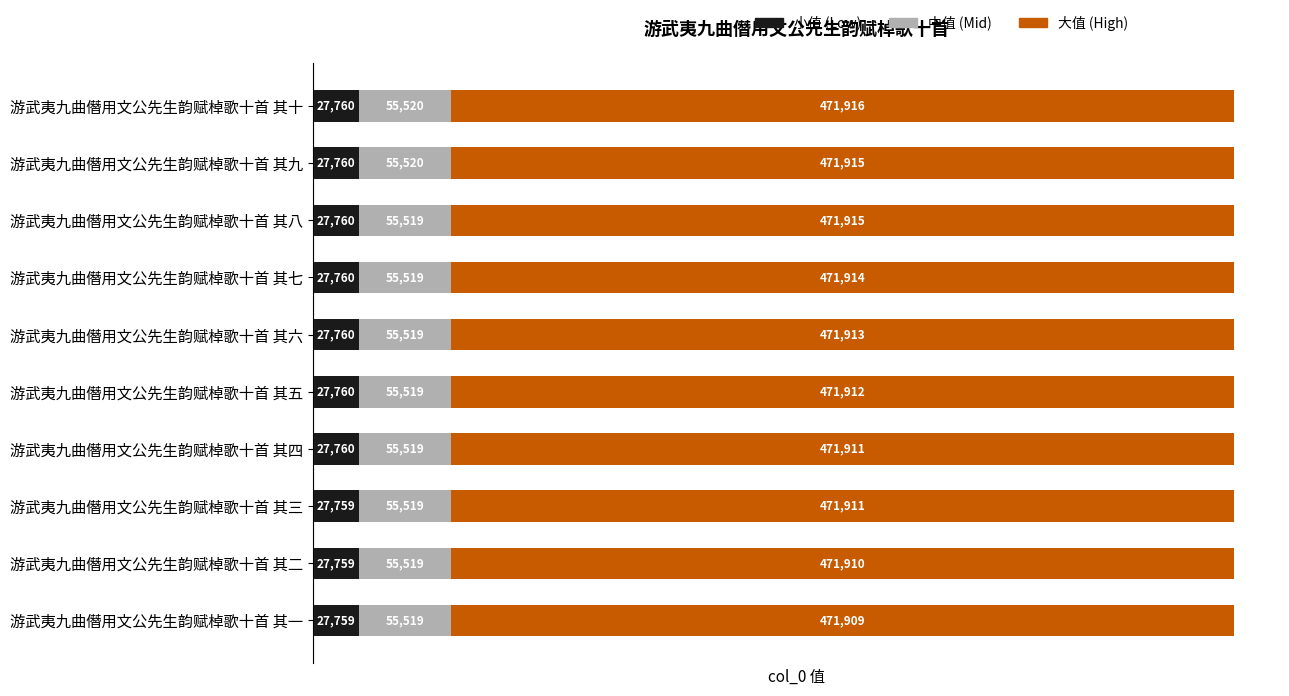

What is the minimum value for 小值 (Low)?

27759